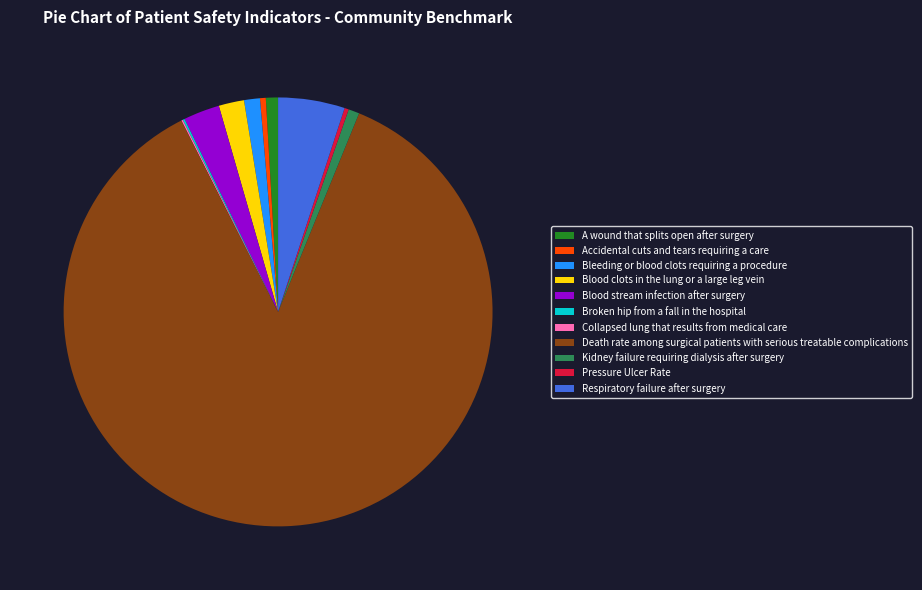

What is the ratio of the value at Bleeding or blood clots requiring a procedure to the value at Kidney failure requiring dialysis after surgery?

1.4